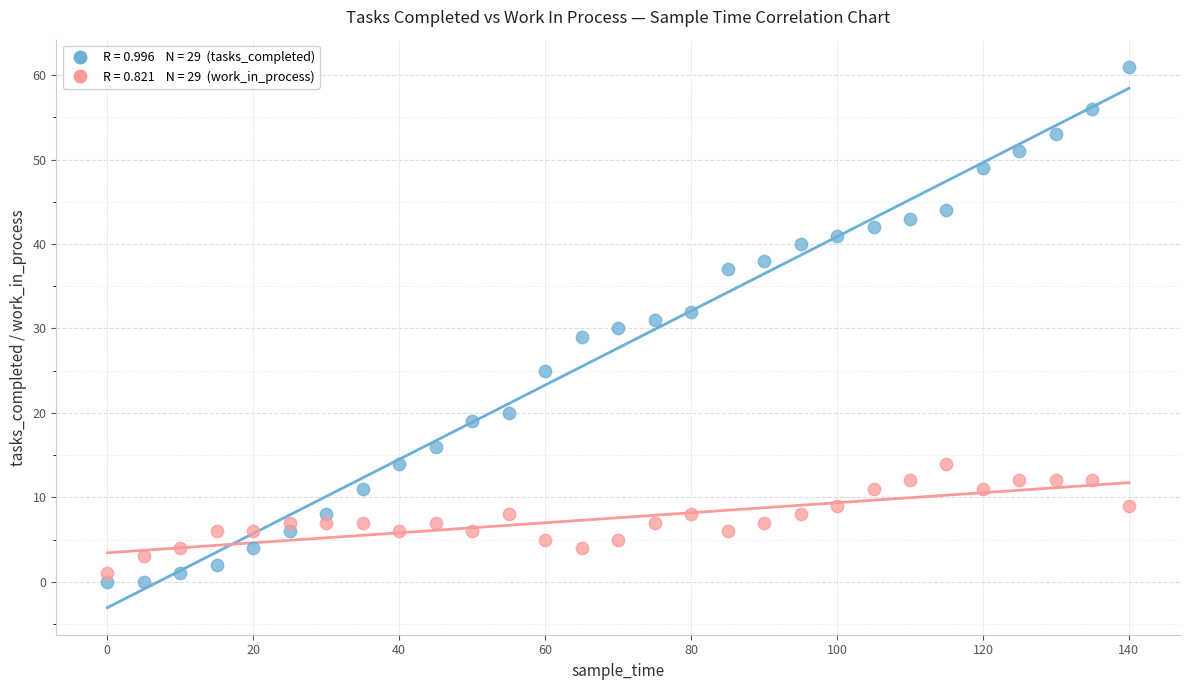

Across all data points, what is the range of Y values (max minus min)?

61